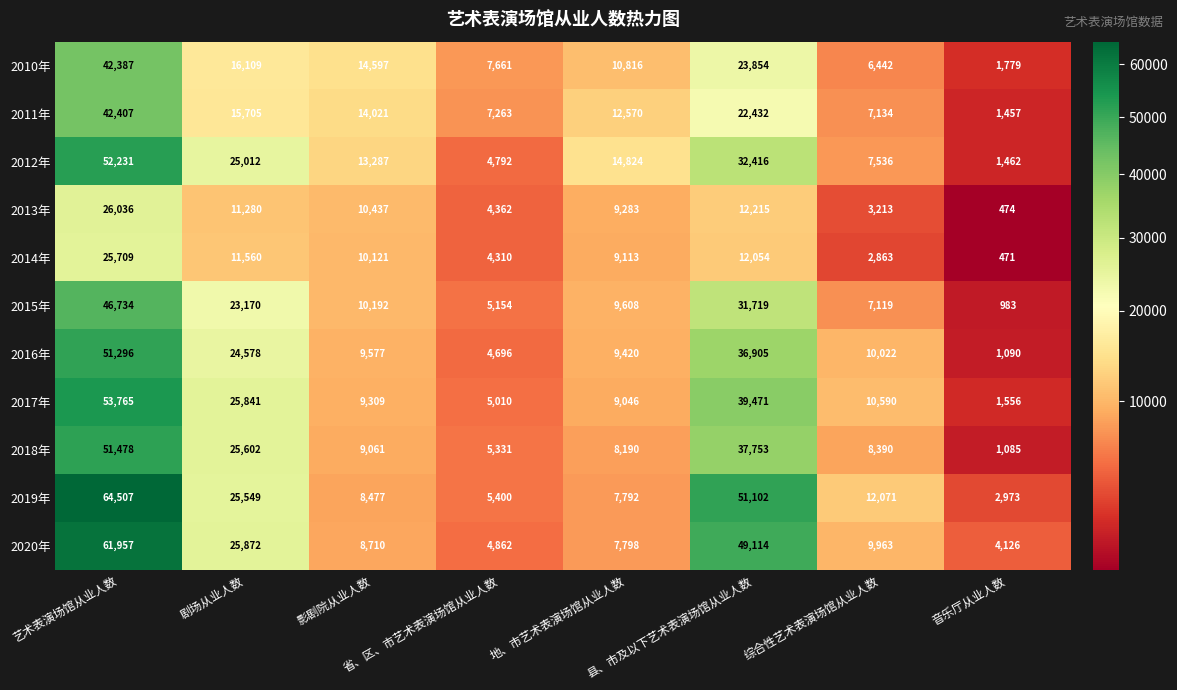

What is the sum of all 2013年 values?

77300